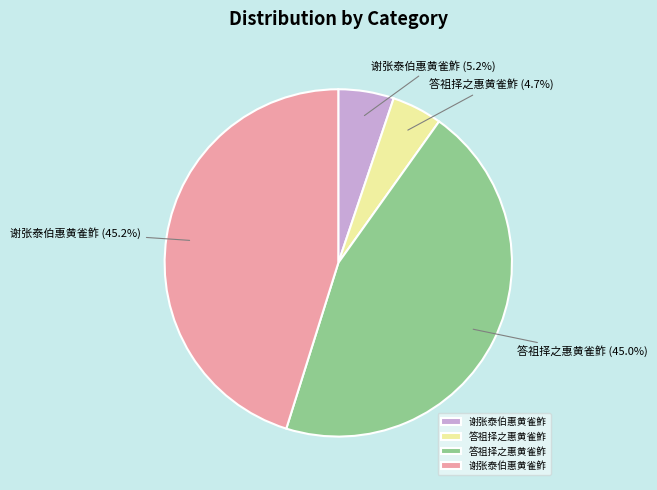

What percentage is the 谢张泰伯惠黄雀鮓 slice, to the nearest percent?

5%